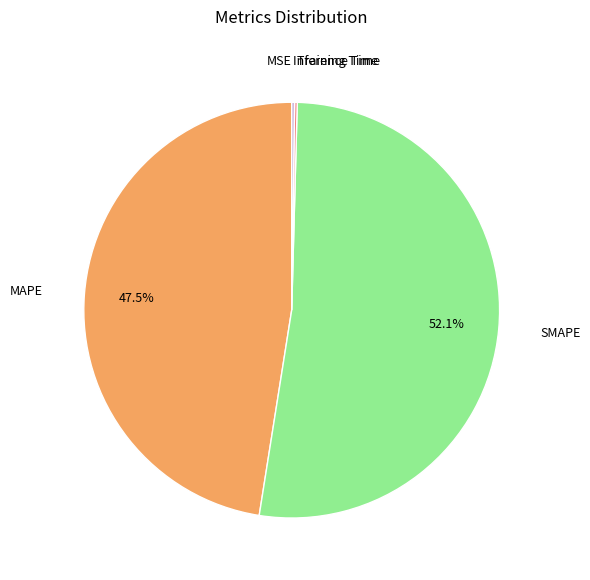

What is the total percentage of MAPE and SMAPE?

99.6%